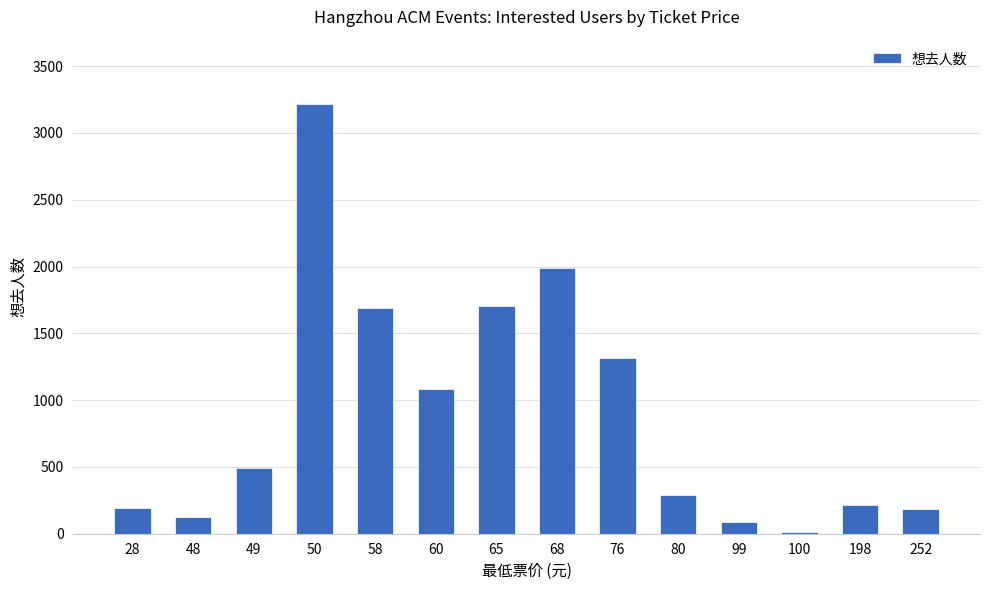

True or false: the data shows 217 at 198.

True